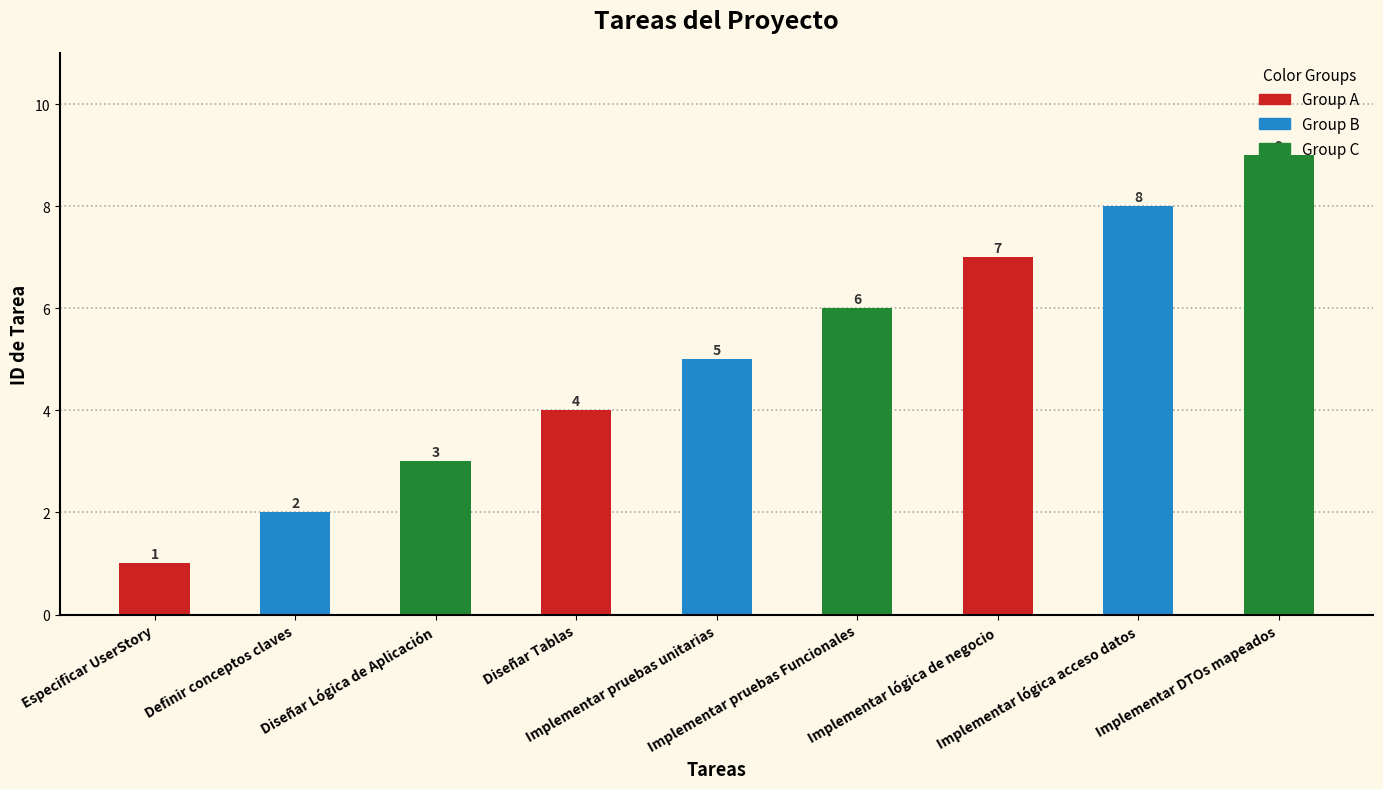

What is the difference between the values at Implementar pruebas unitarias and Implementar lógica acceso datos?

3